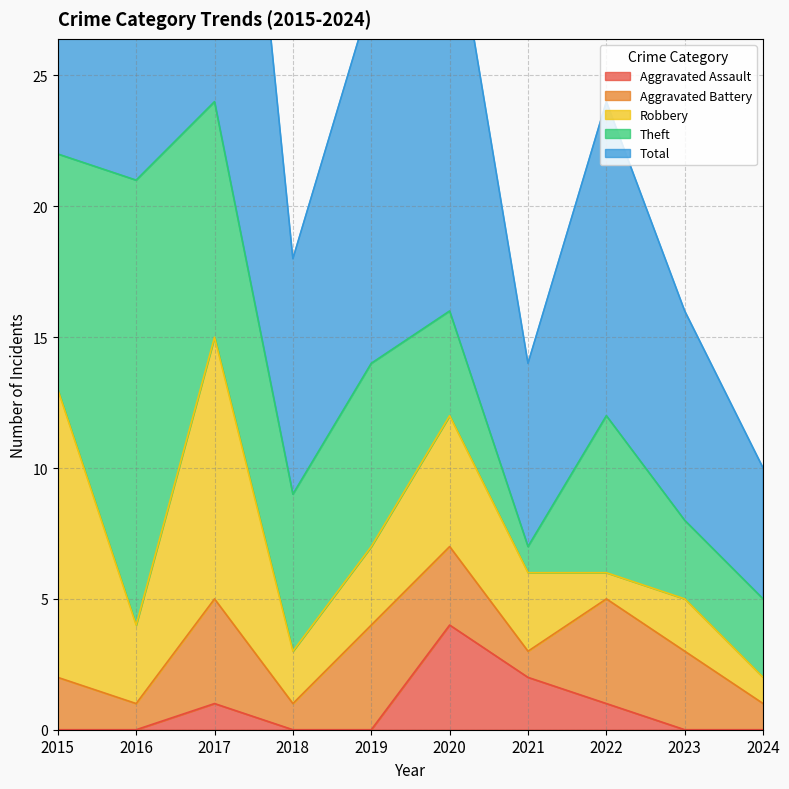

Is it true that Aggravated Assault equals 0 at 2022?

False